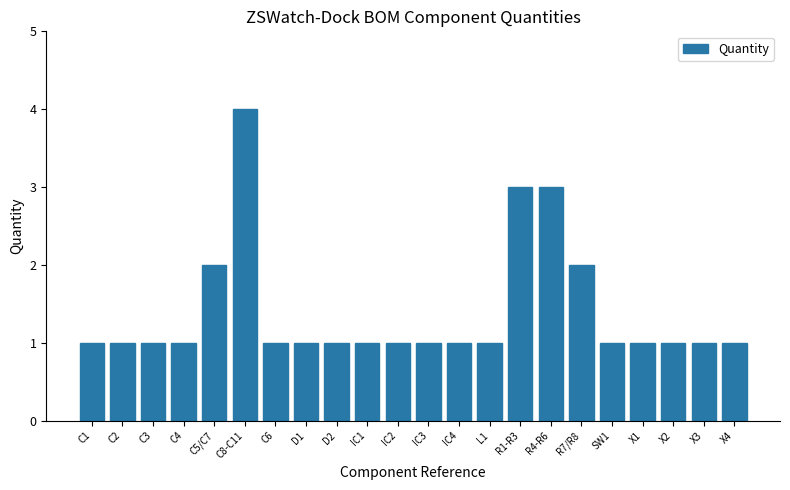

Approximately how many times larger is the value at X1 compared to IC3?

1.0